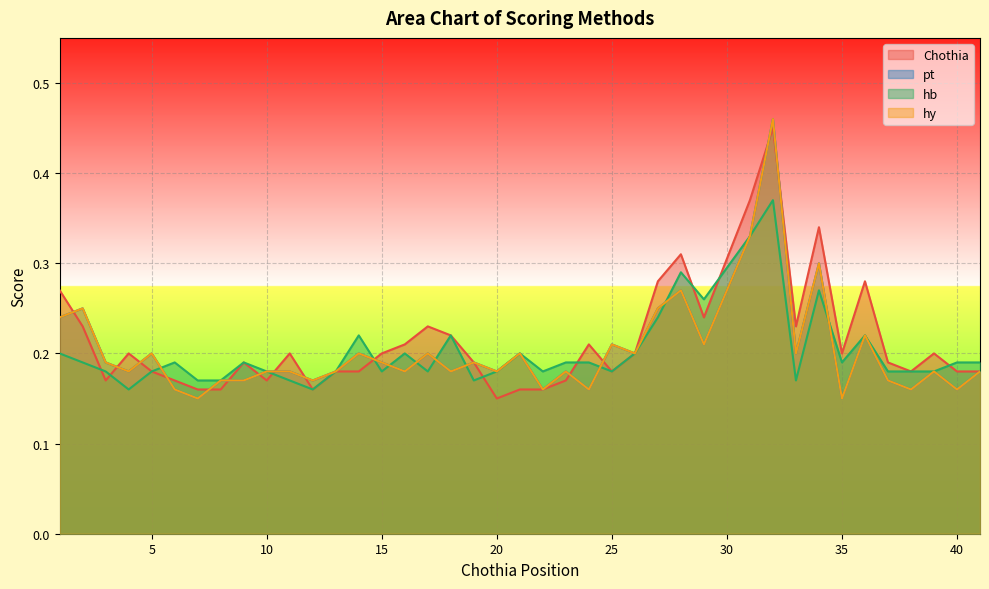

How many times do hb and hy cross each other?

9